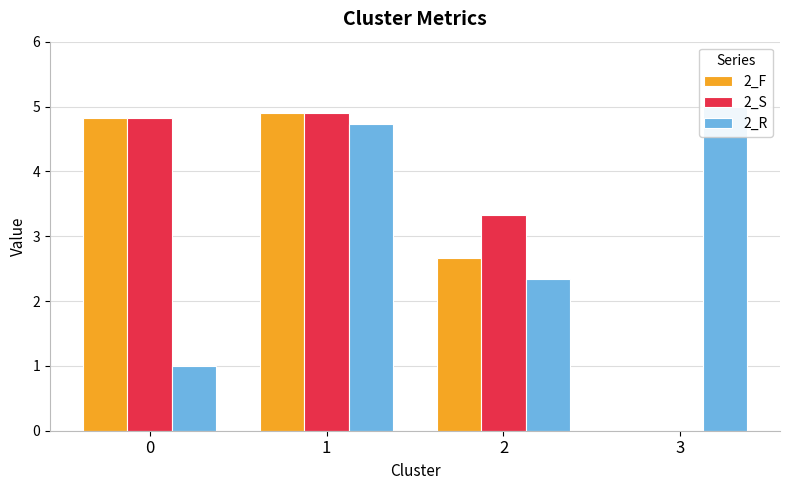

What is the spread (max minus min) of values at 0?

3.8